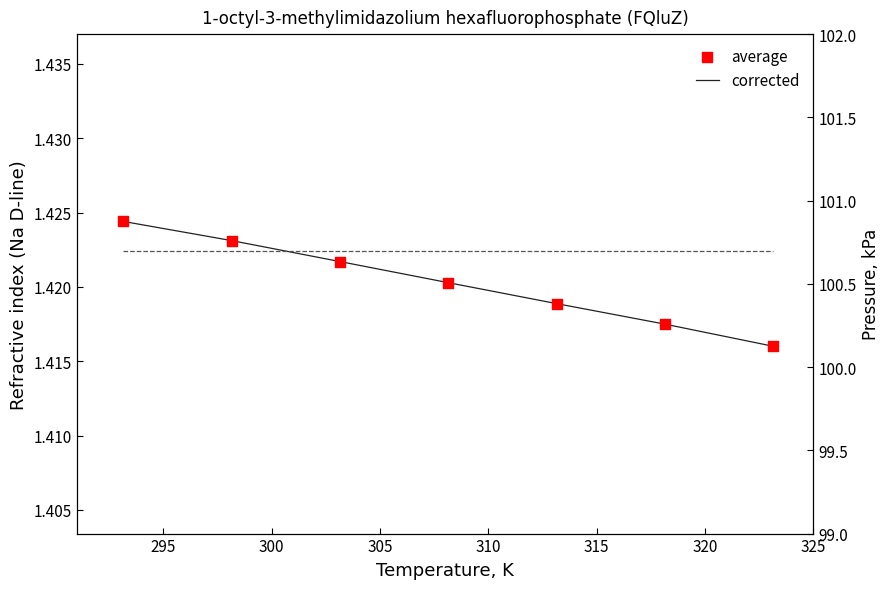

What is the total value across all series at 315?

103.5